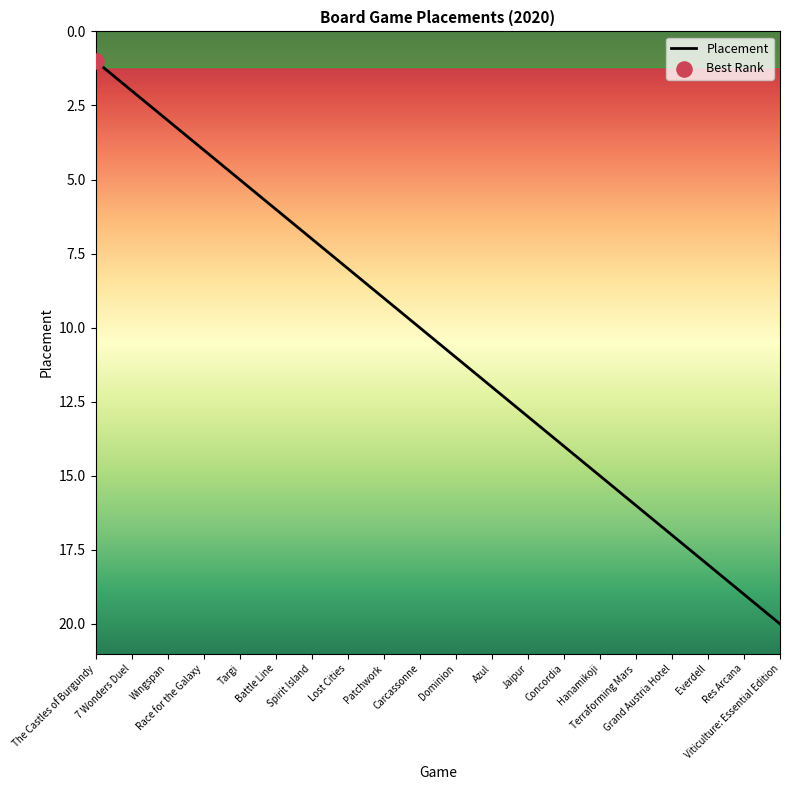

Between Everdell and Carcassonne, which is larger?

Everdell